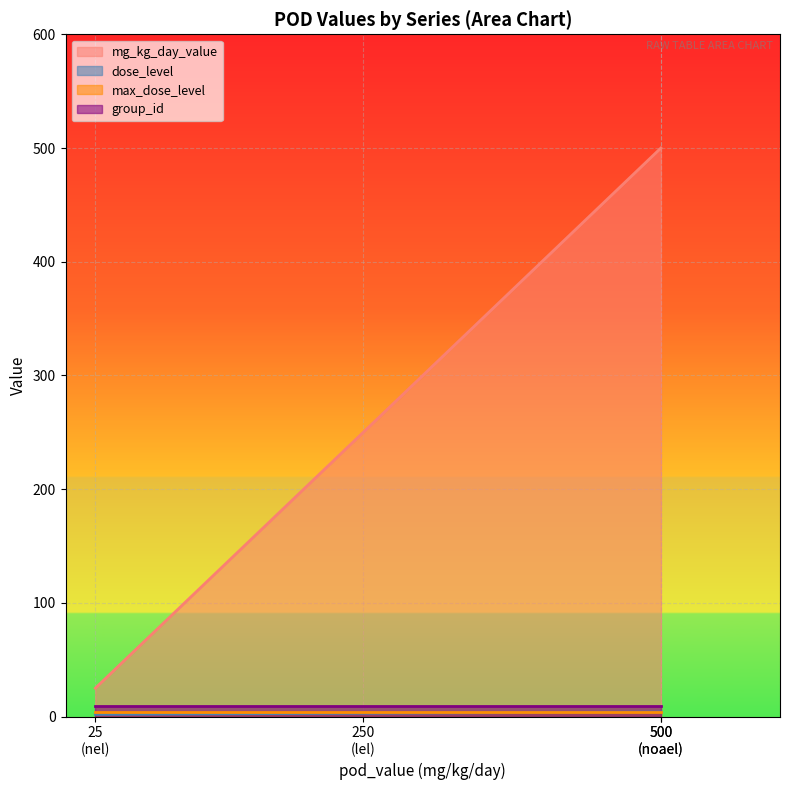

True or false: dose_level has more than 2 interior local peaks.

False